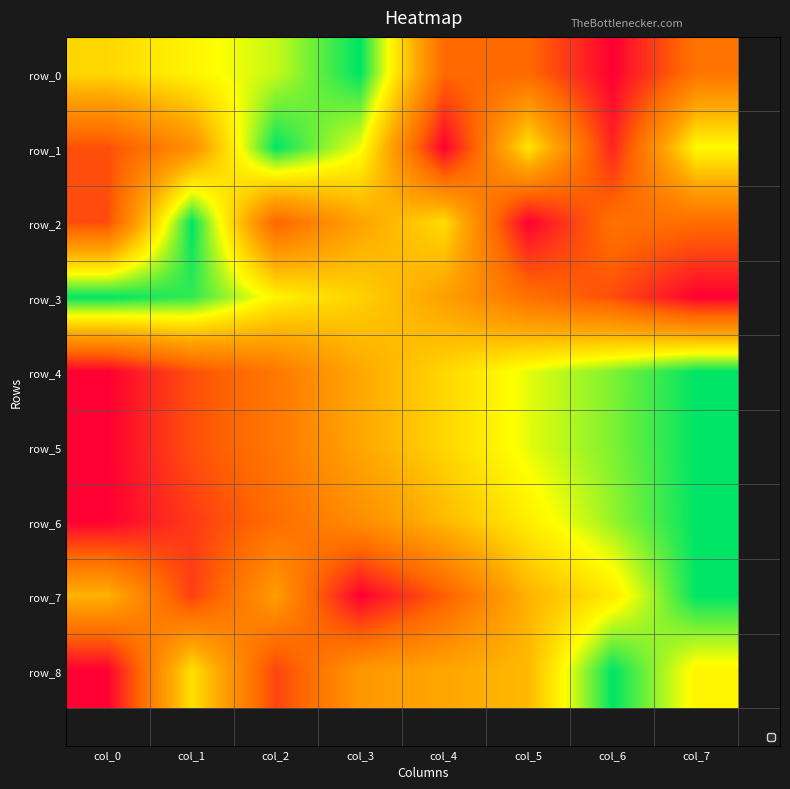

Count the row_7 values in the range 0 to 1.

8